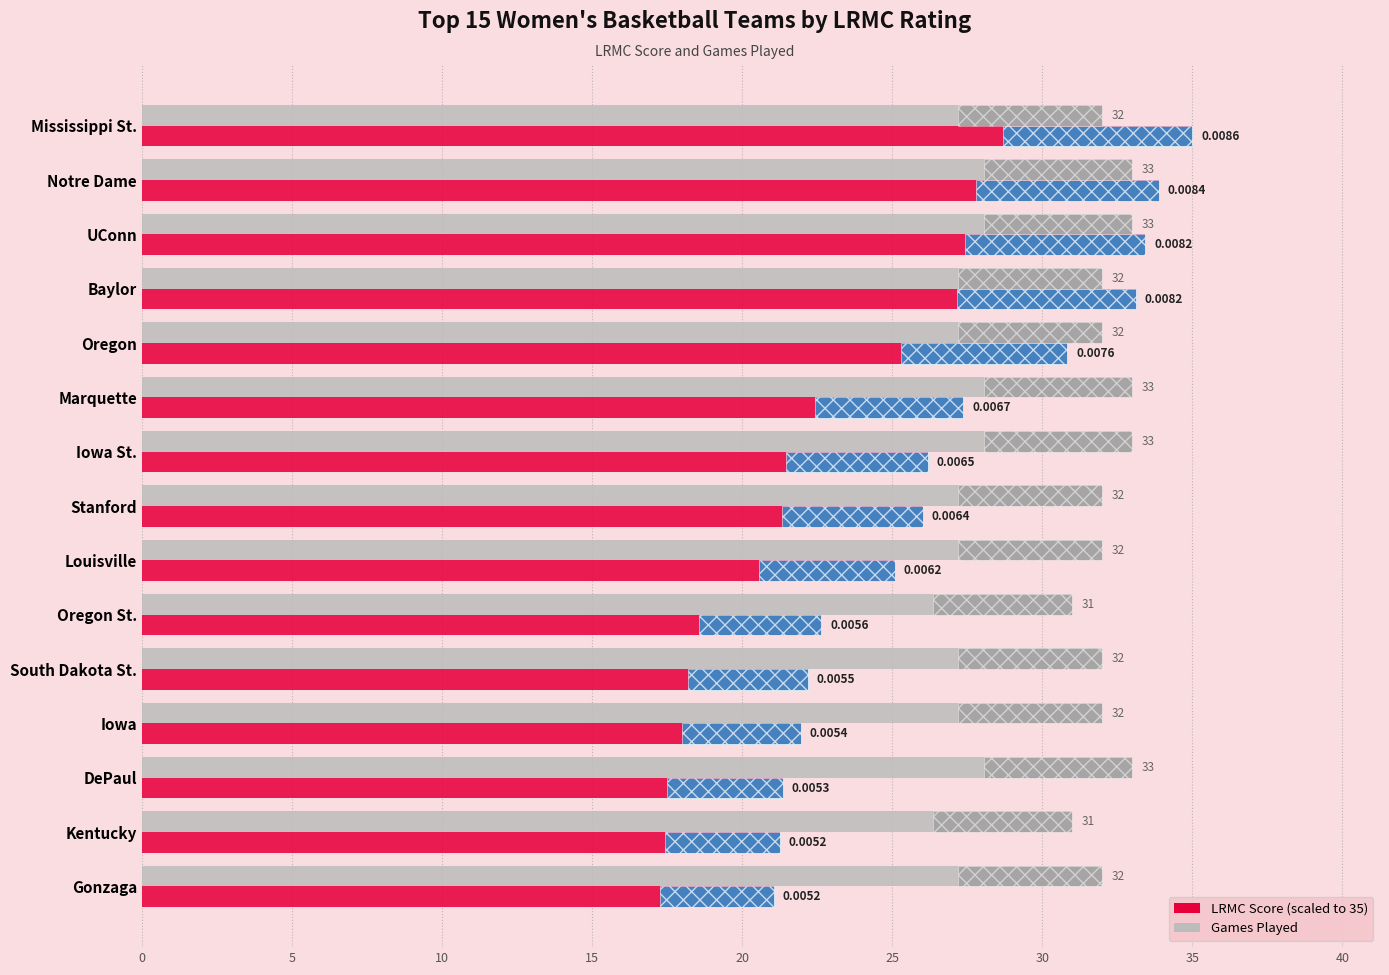

At which category is the sum across all series the highest?

Mississippi St.